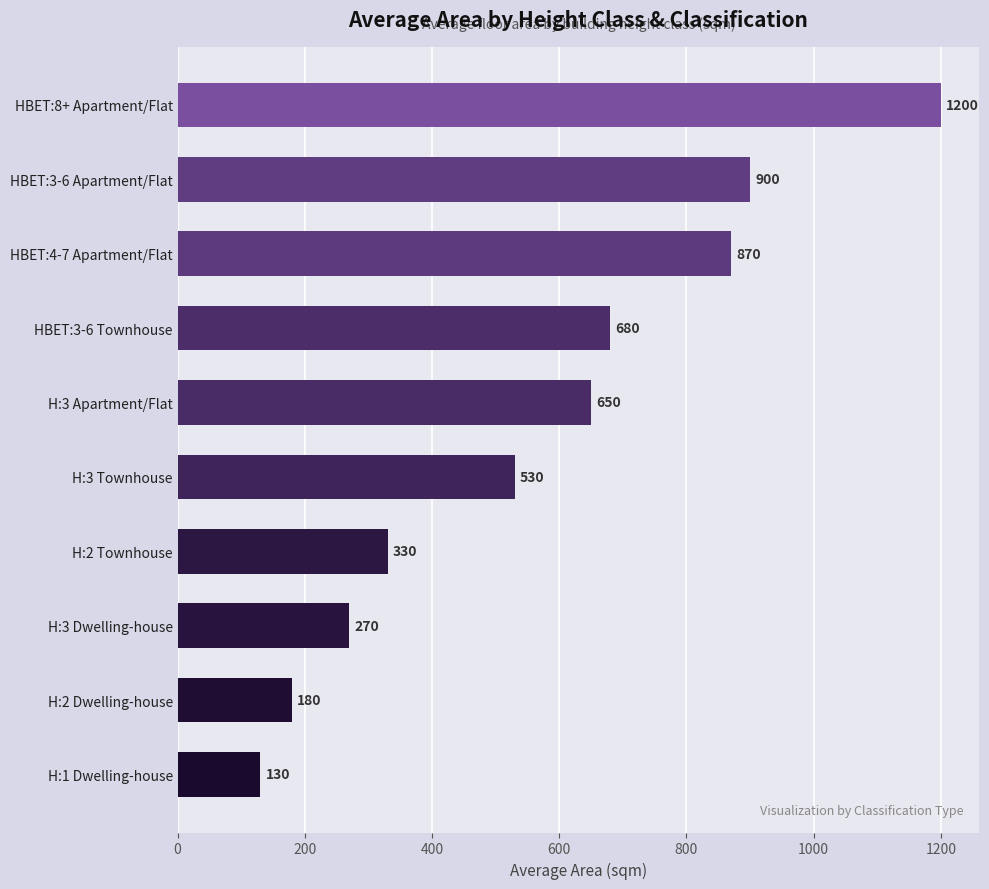

What is the difference between the maximum and second lowest values?

1020